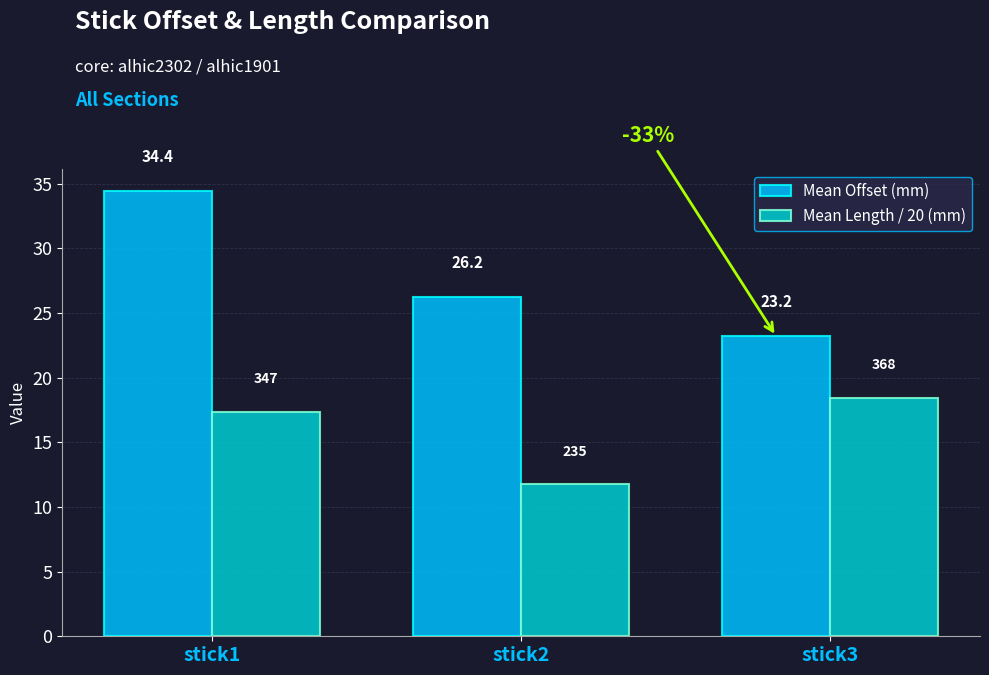

What is the value of the Mean Length / 20 (mm) bar at the 3rd from the left?

18.4